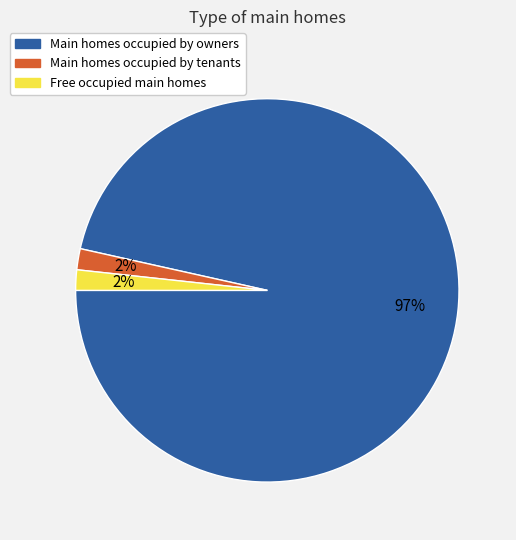

Count the number of slices in the pie.

3